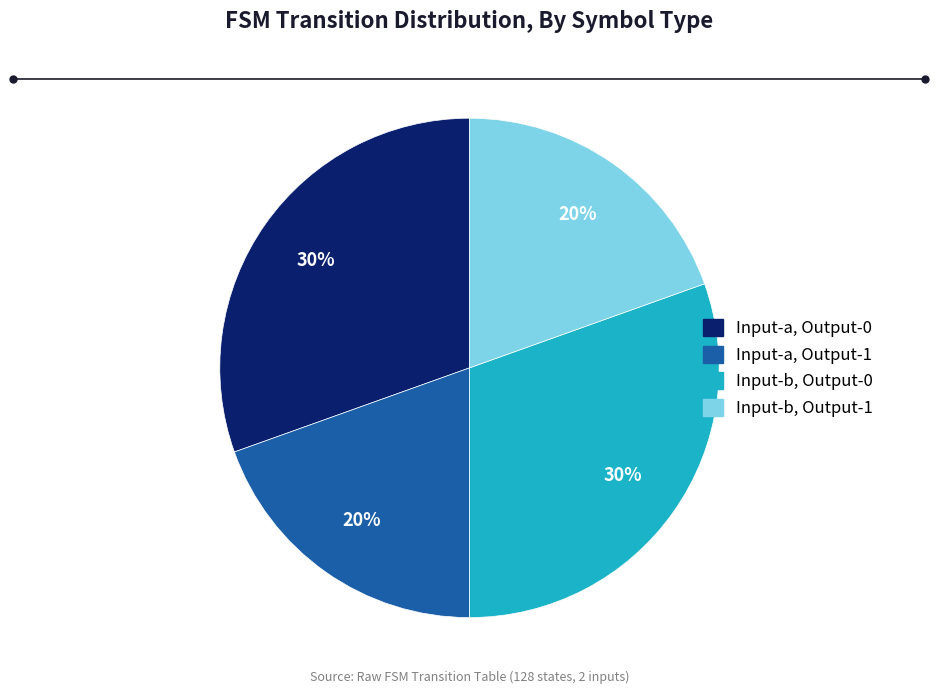

Is it true that Input-a, Output-0 is 18% of the pie?

False